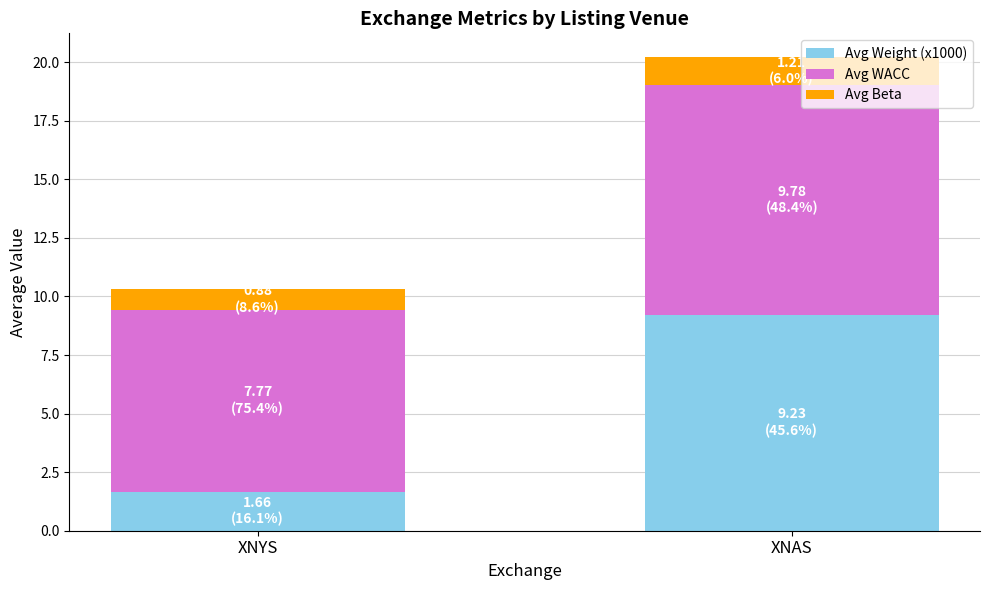

Is it true that Avg Weight (x1000) equals 2.7 at XNYS?

False